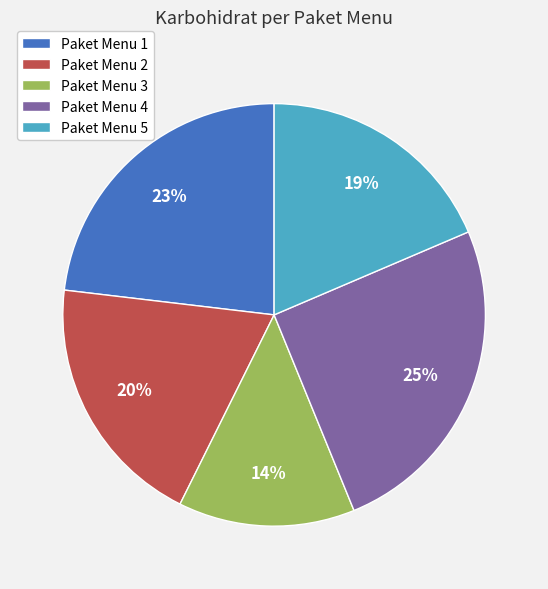

How many segments does this pie chart have?

5